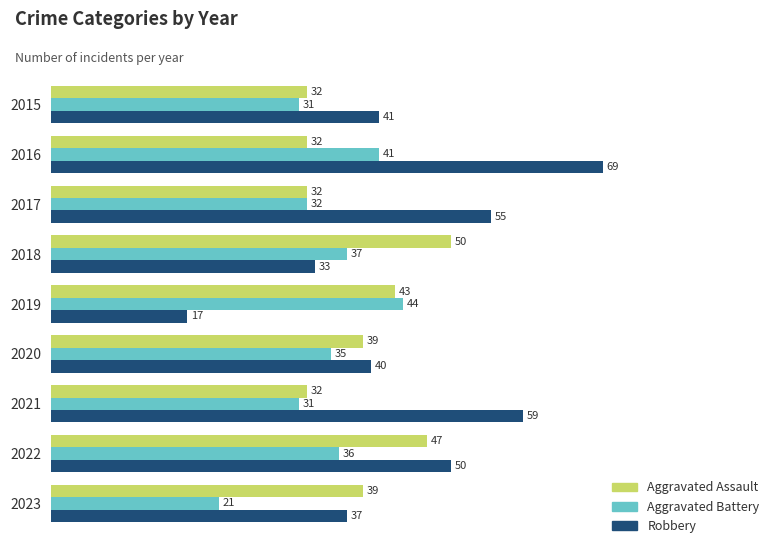

What is the sum of the Aggravated Assault values at 2023 and 2021?

71